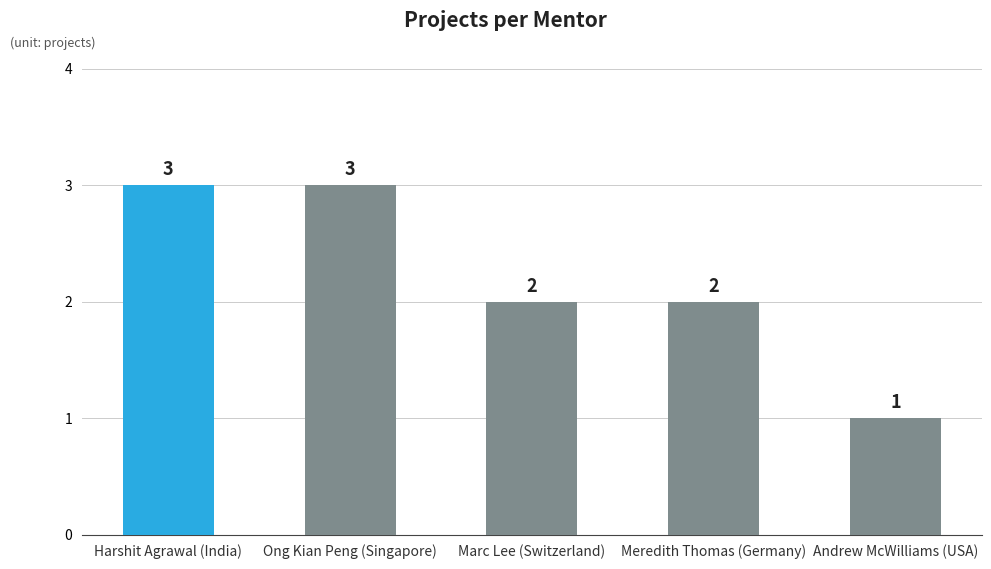

What is the difference between the values at Meredith Thomas (Germany) and Andrew McWilliams (USA)?

1